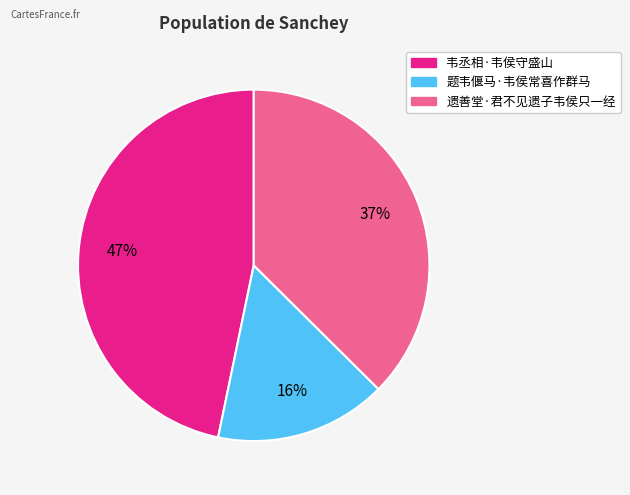

Combined, do 题韦偃马·韦侯常喜作群马 and 韦丞相·韦侯守盛山 account for over 50%?

Yes